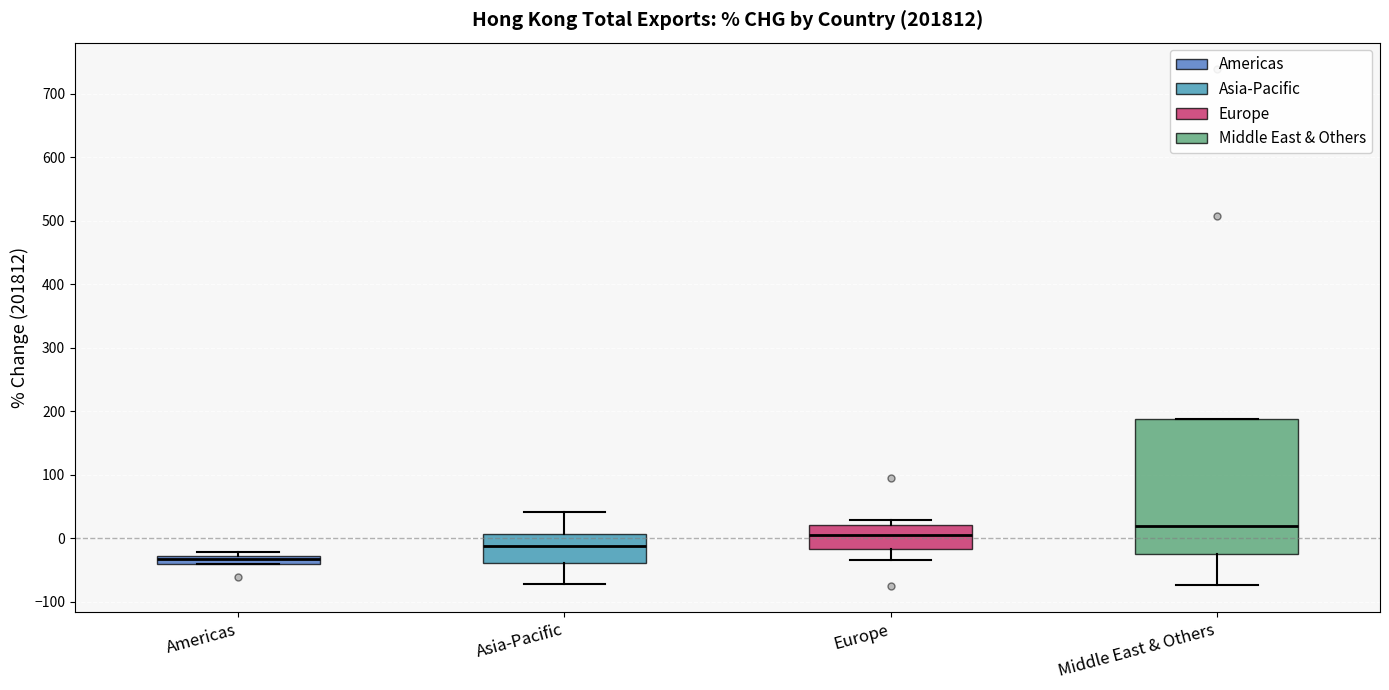

Which box is the tallest, from its lower edge to its upper edge?

Middle East & Others